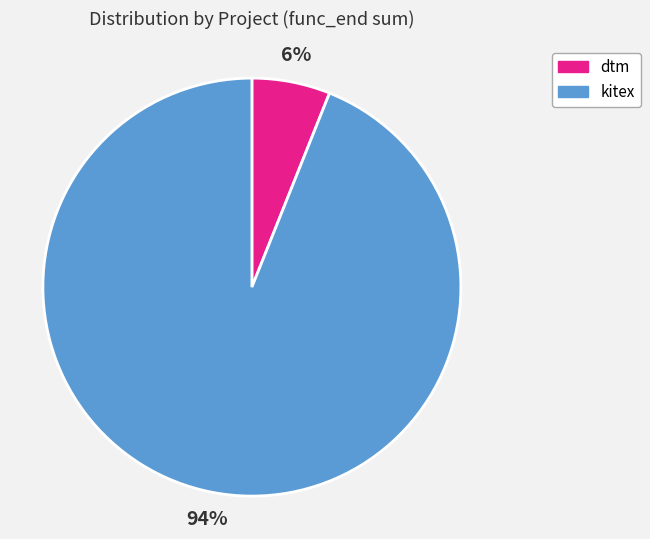

Between kitex and dtm, which is larger?

kitex